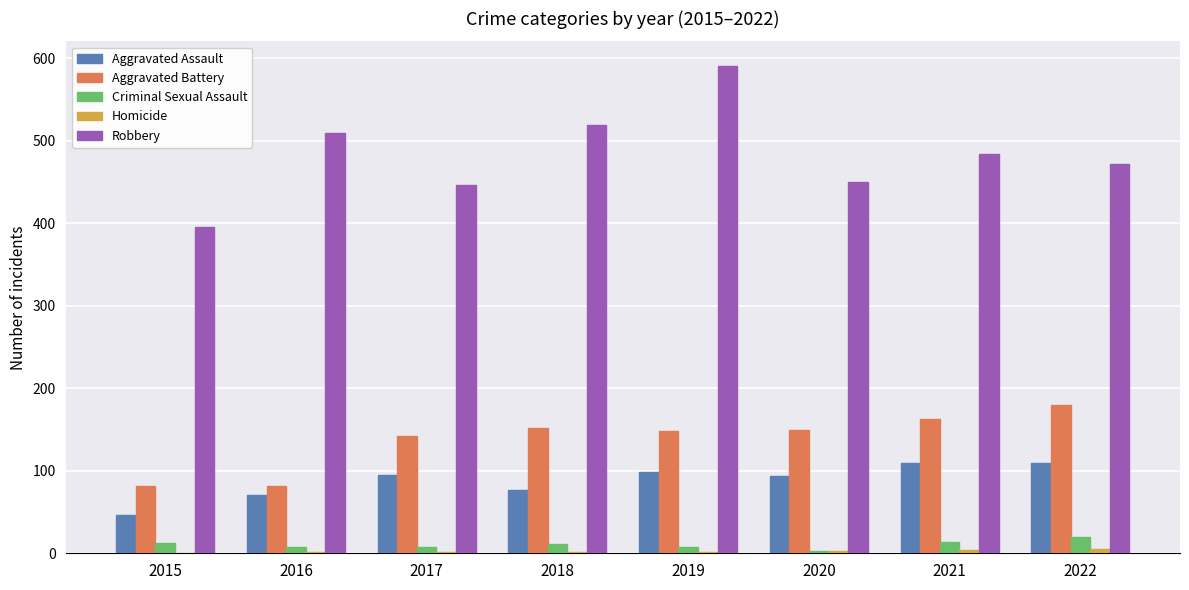

What is the maximum value shown in the chart?

591